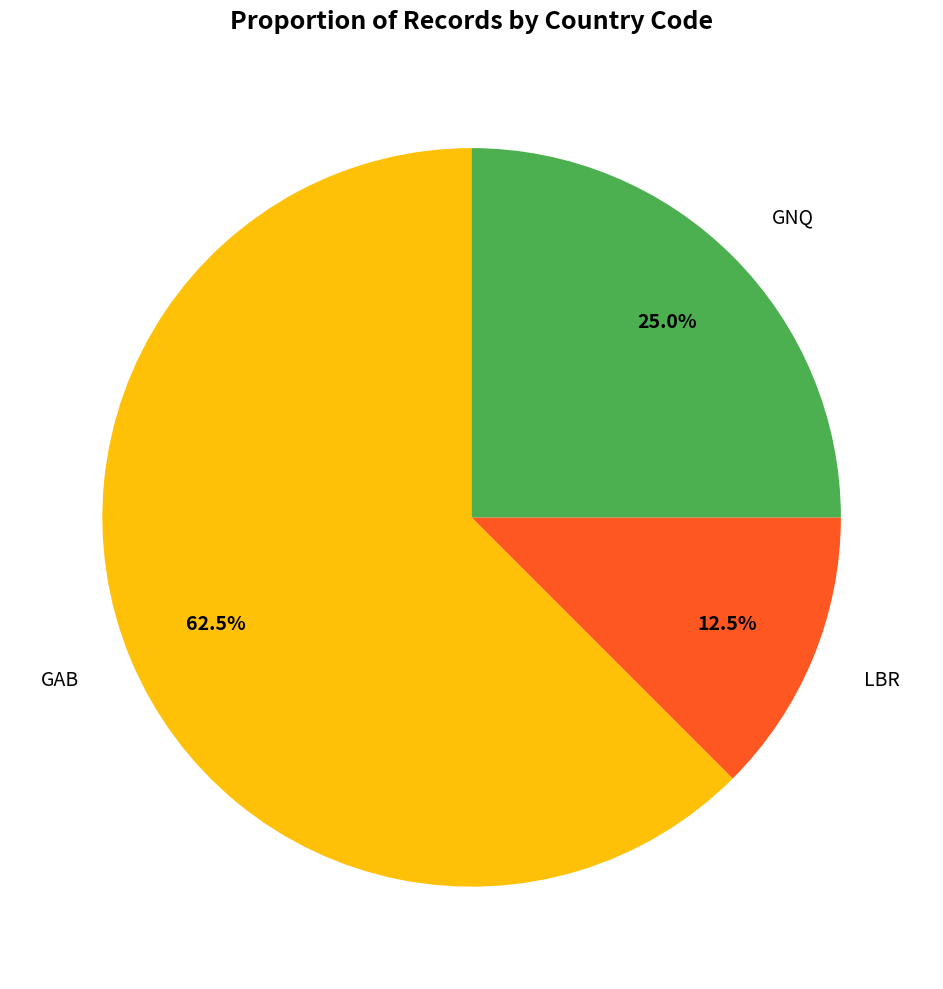

Does any single category account for the majority?

Yes